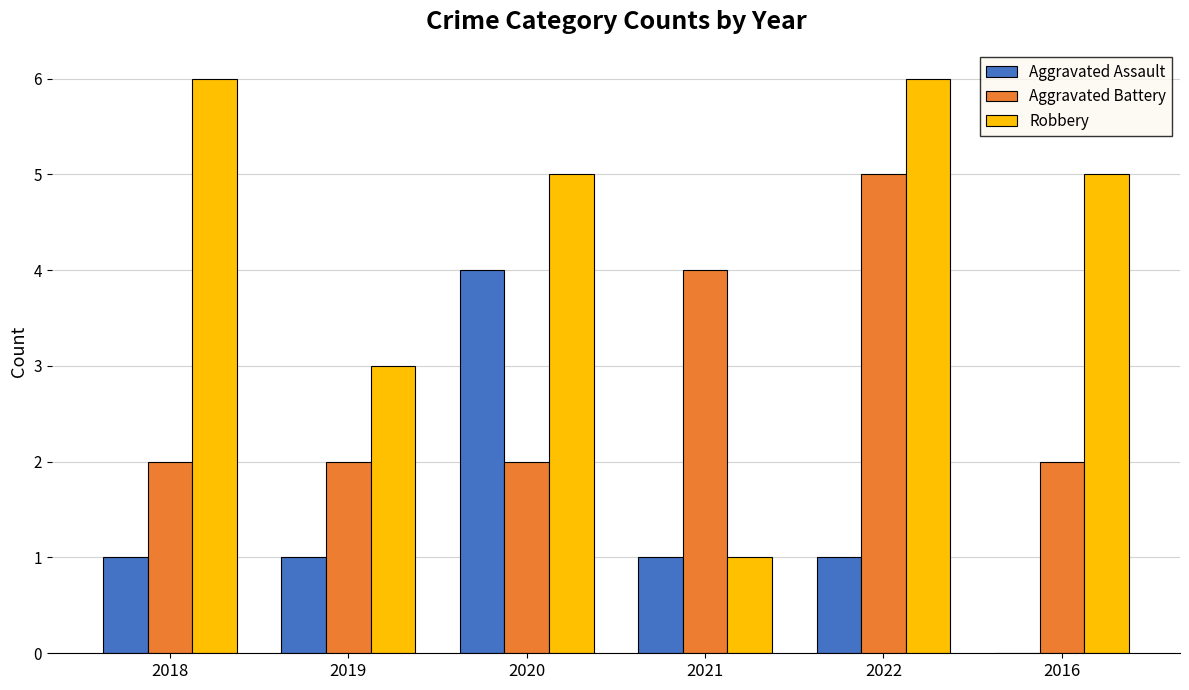

At which label does Aggravated Assault reach its peak?

2020